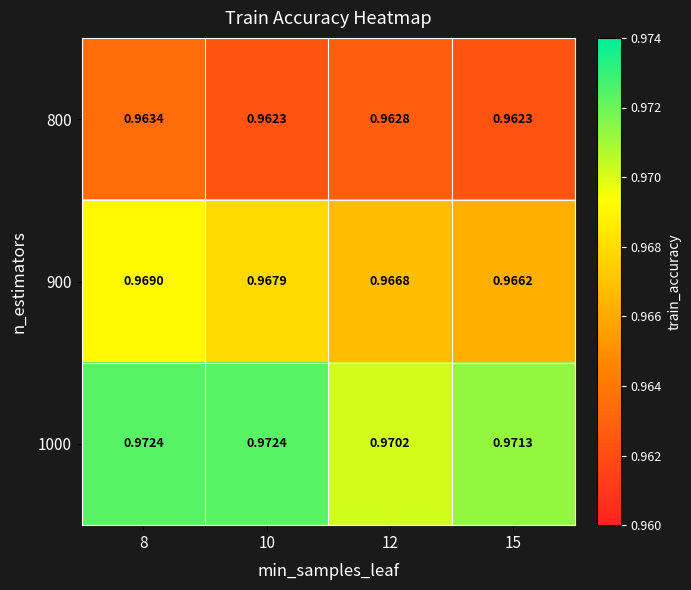

Is the value of 900 at 10 greater than the value of 1000 at 15?

No